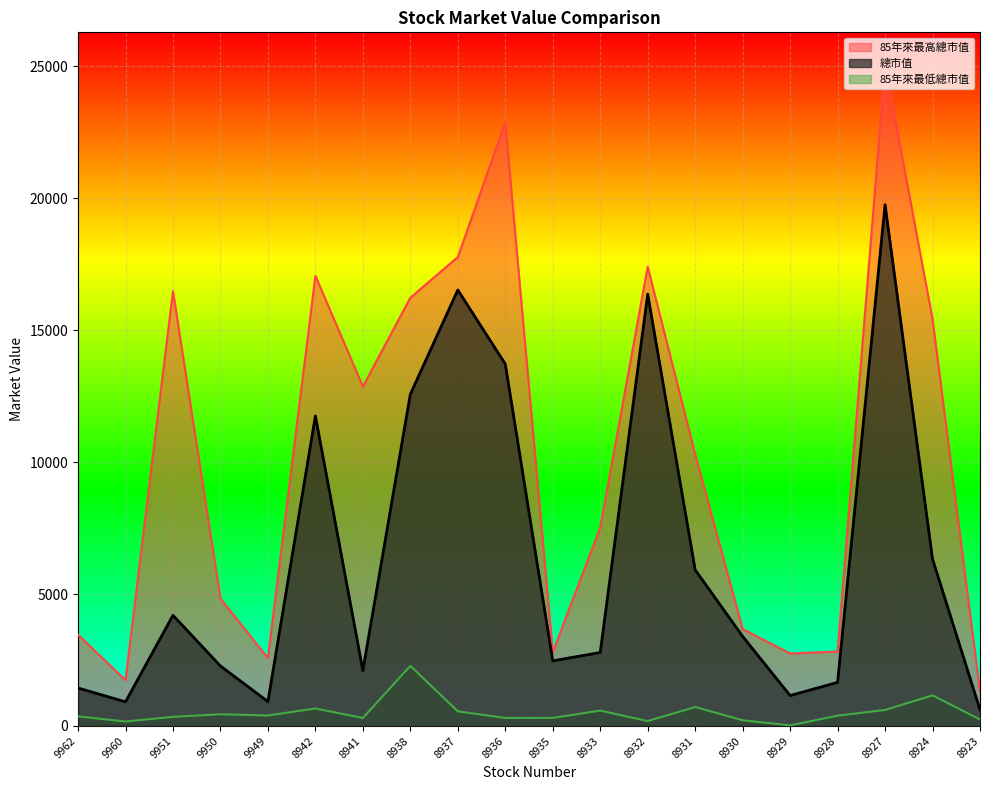

Reading left to right, transcribe all the data shown in this chart.

85年來最高總市值: 3457	1737	16478	4830	2574	17063	12865	16230	17772	22873	2798	7519	17407	10294	3673	2746	2822	25038	15419	1304
總市值: 1439	914	4194	2273	925	11752	2102	12572	16525	13719	2469	2784	16369	5917	3395	1153	1653	19758	6327	614
85年來最低總市值: 363	169	346	443	397	663	303	2277	555	303	306	583	186	718	217	22	390	607	1160	245